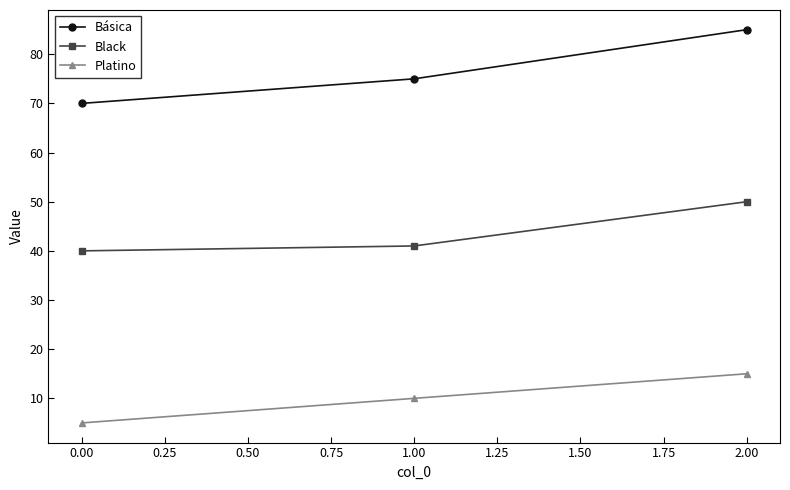

Is it true that Platino equals 15 at 2.00?

True